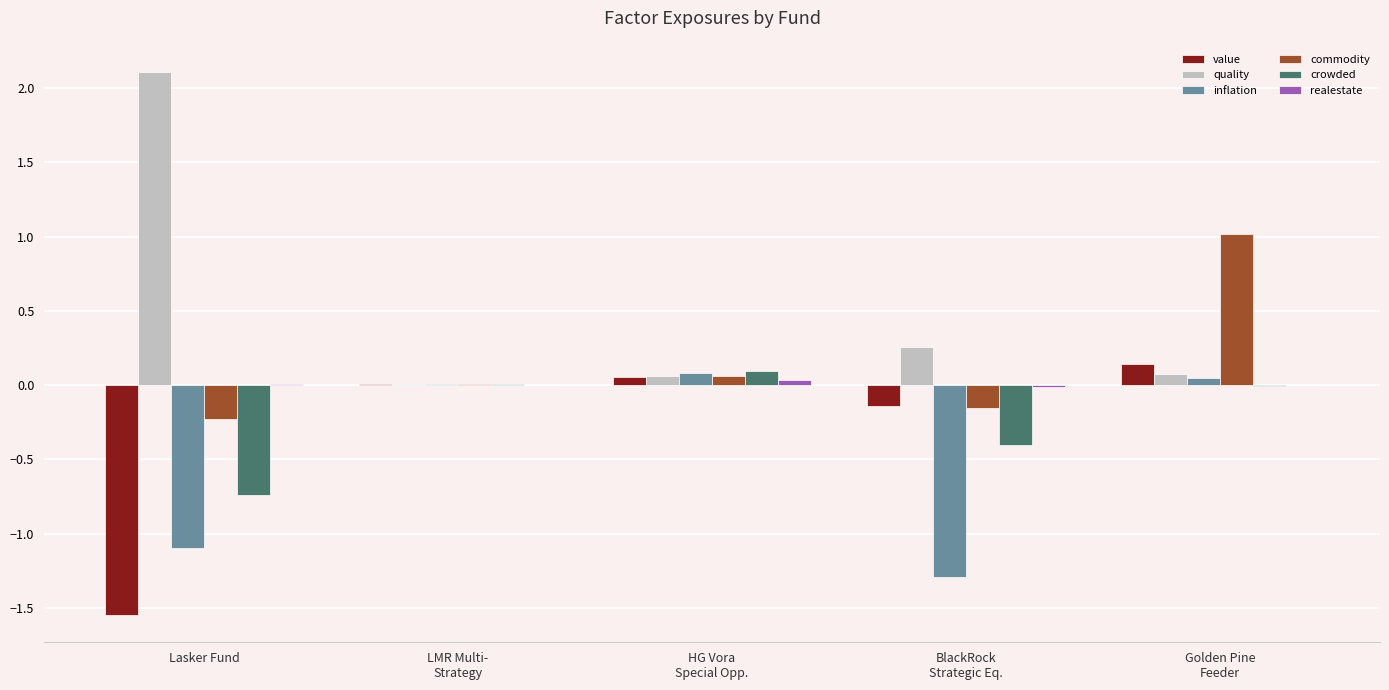

What is the sum of all crowded values?

-1.0